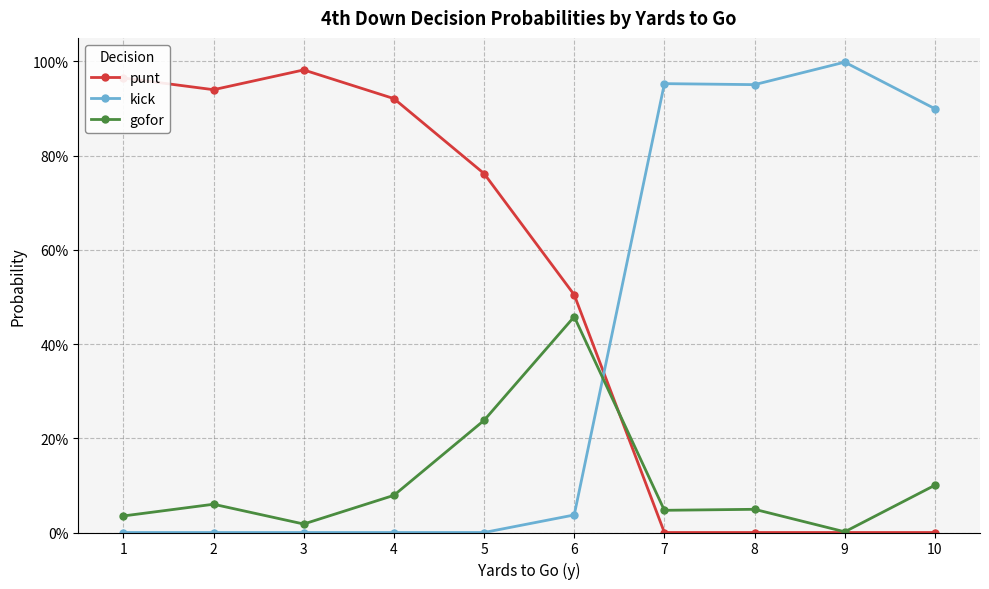

What are all the series names shown in the legend?

punt, kick, gofor